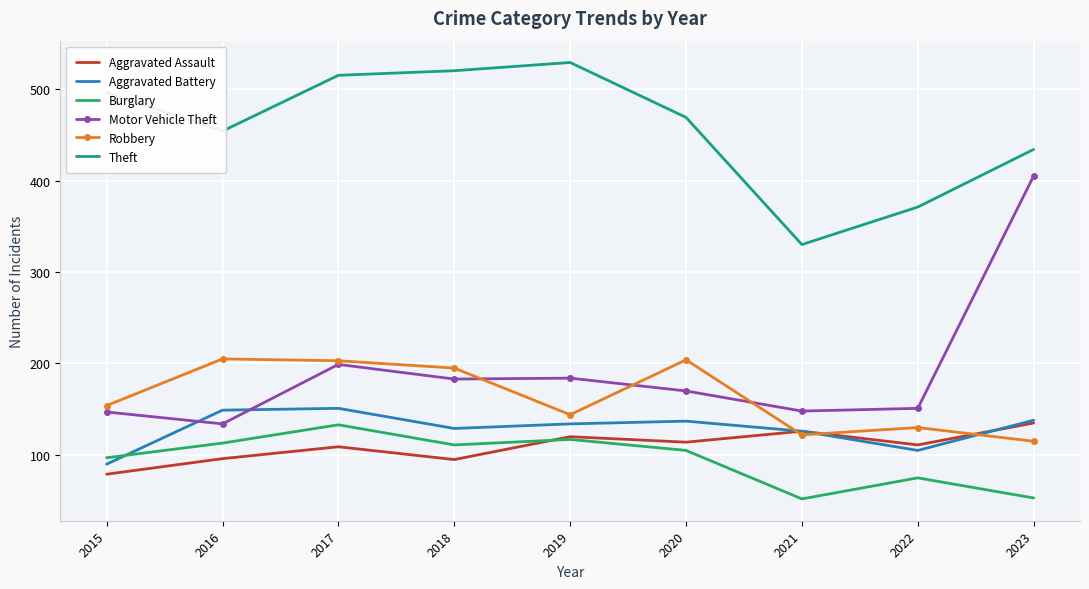

True or false: Burglary has a value of 117 at 2019.

True